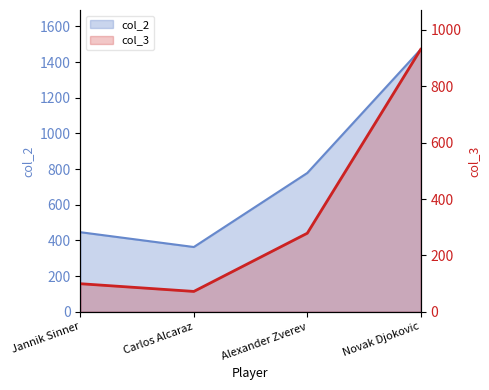

Rank the series by their average value, from lowest to highest.

col_3, col_2